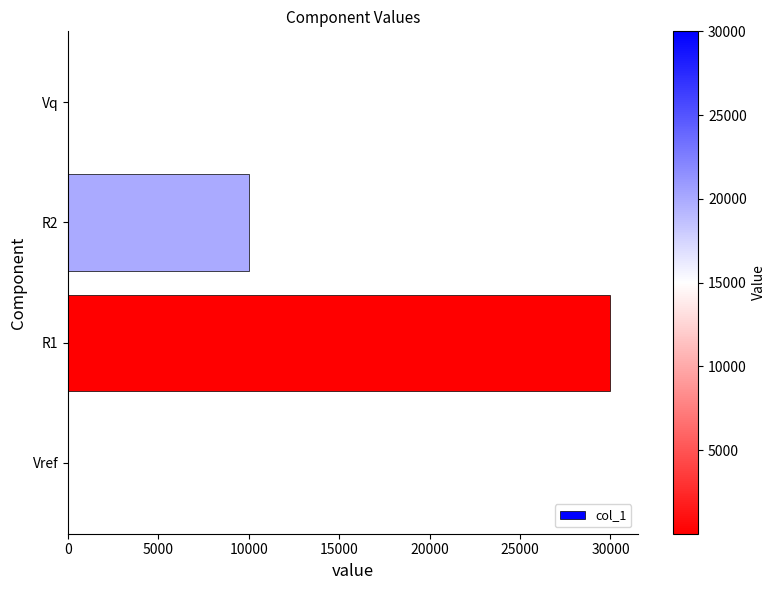

Is it true that the value at R2 is 13412.2?

False